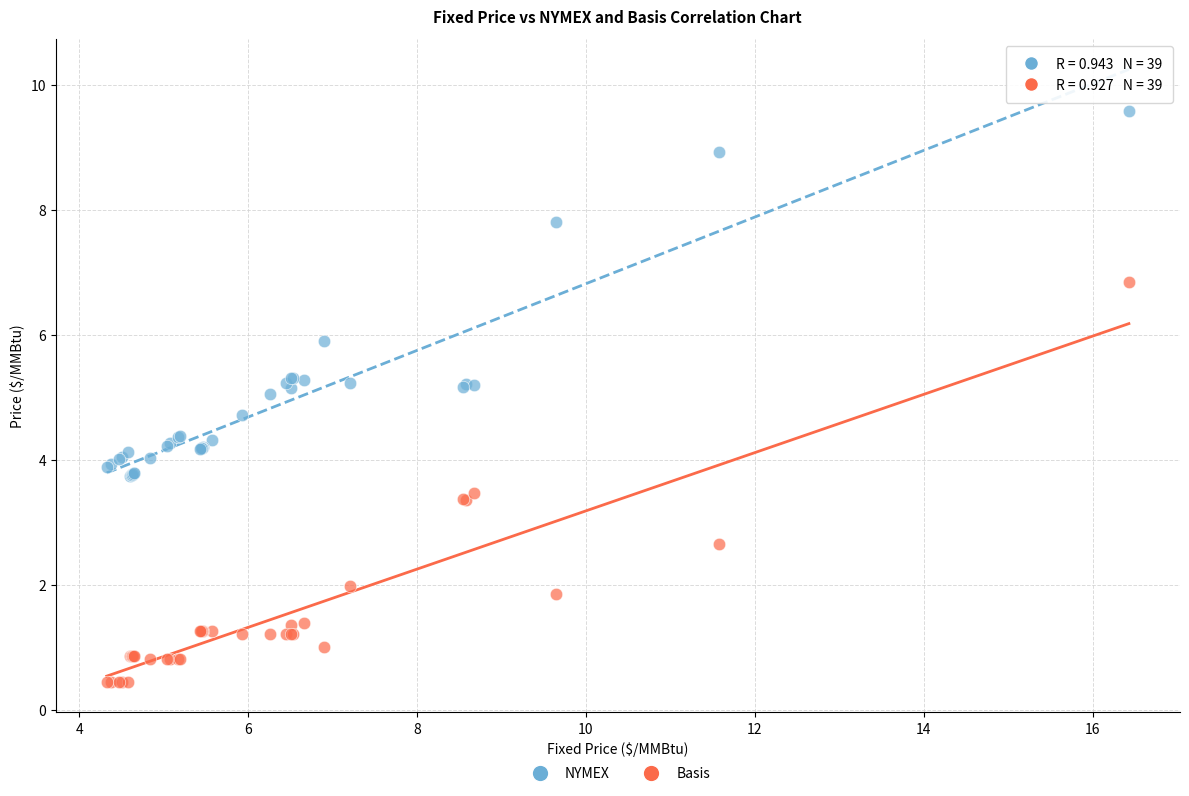

What is the X range (max minus min) for the scatter plot?

12.1